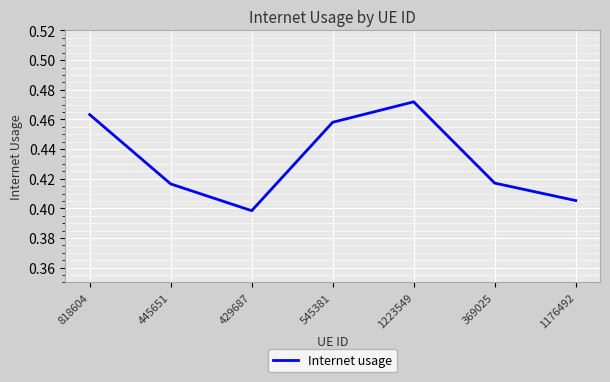

At which category does the data reach its first local peak?

1223549